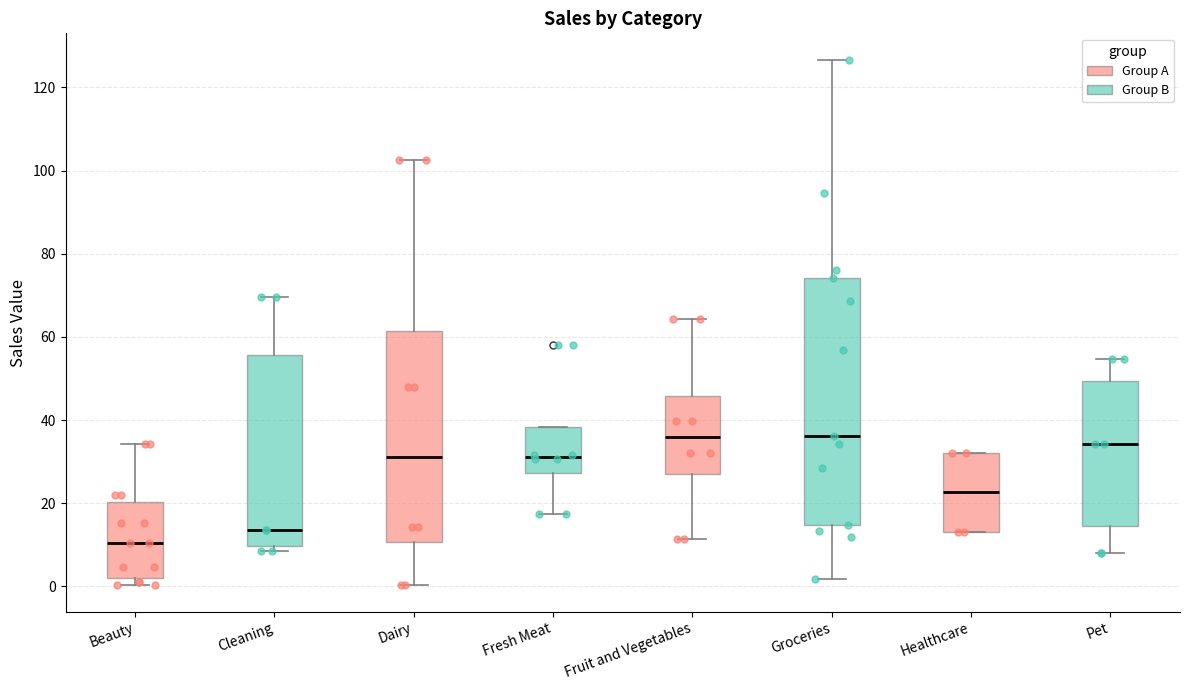

Where does the lower whisker of the box for Fresh Meat end on the y-axis? The values are not printed on the chart, so give them approximately, as read against the axis.

18